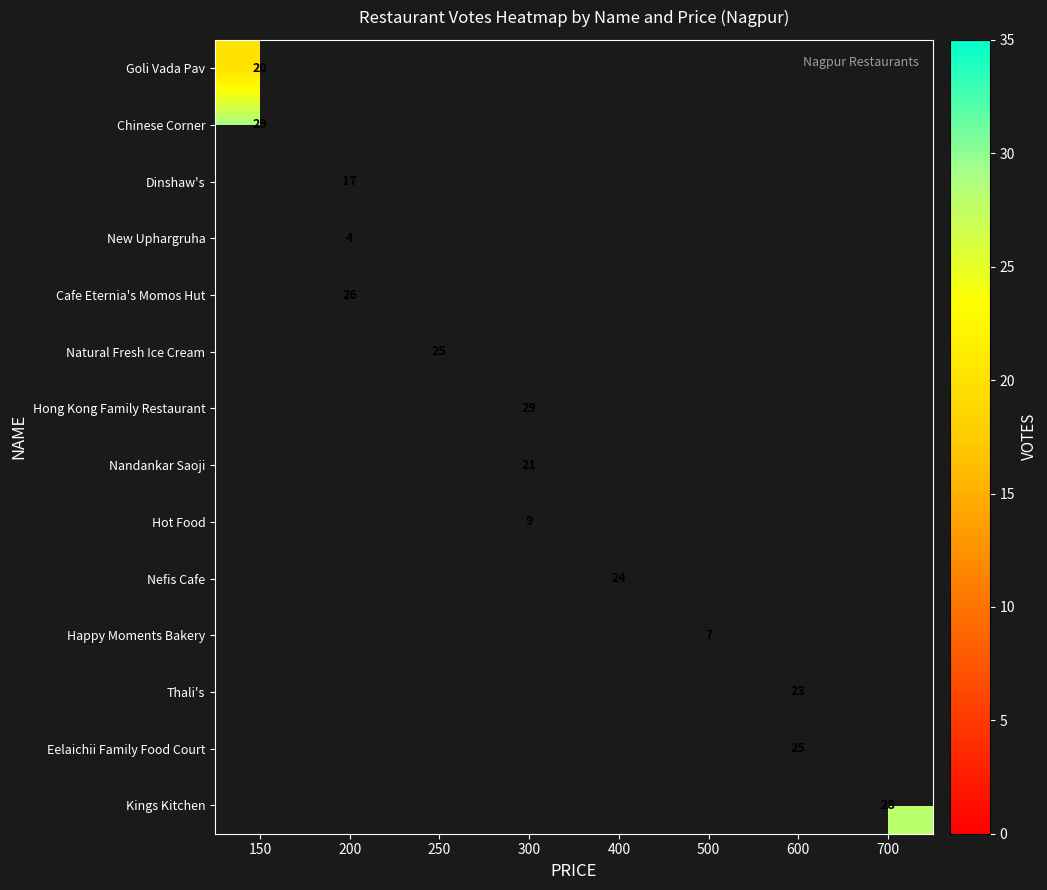

At which category does the chart reach its peak across all series?

150